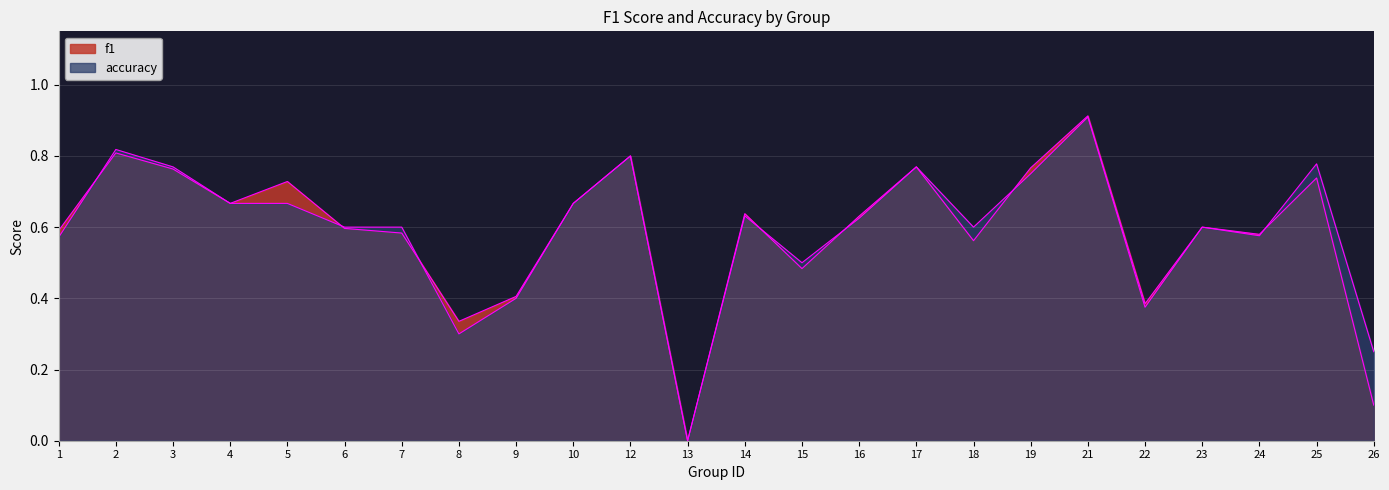

What is the total value across all series at 23?

1.2